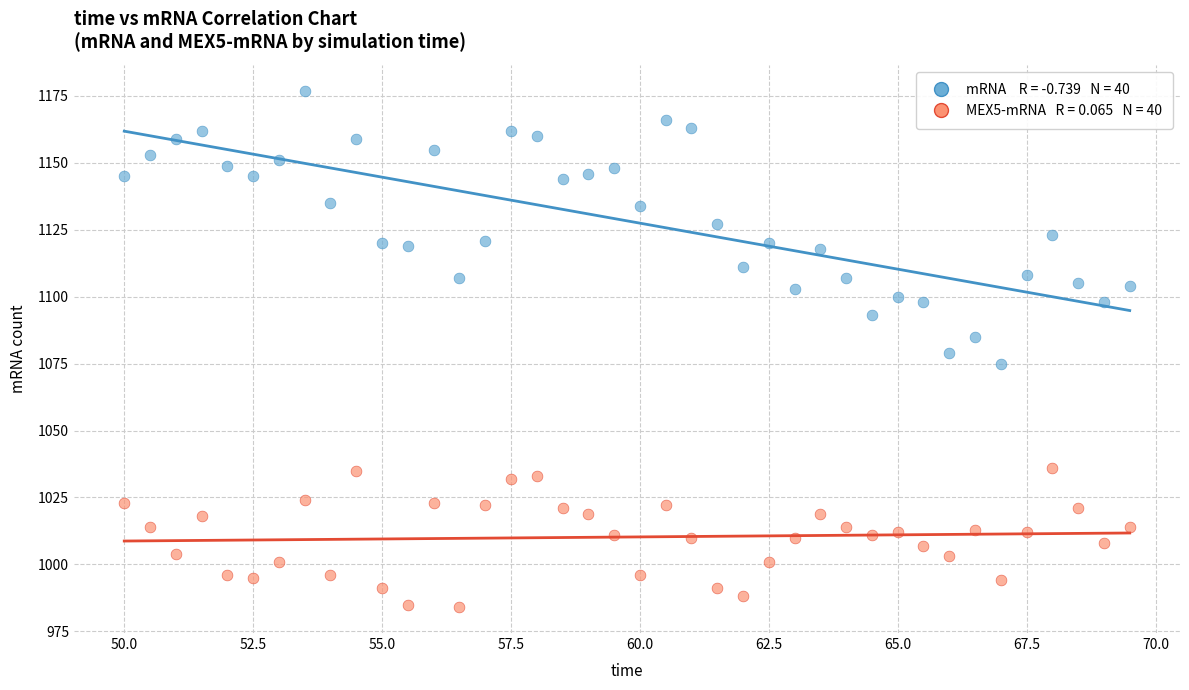

Across all data points, what is the range of Y values (max minus min)?

193